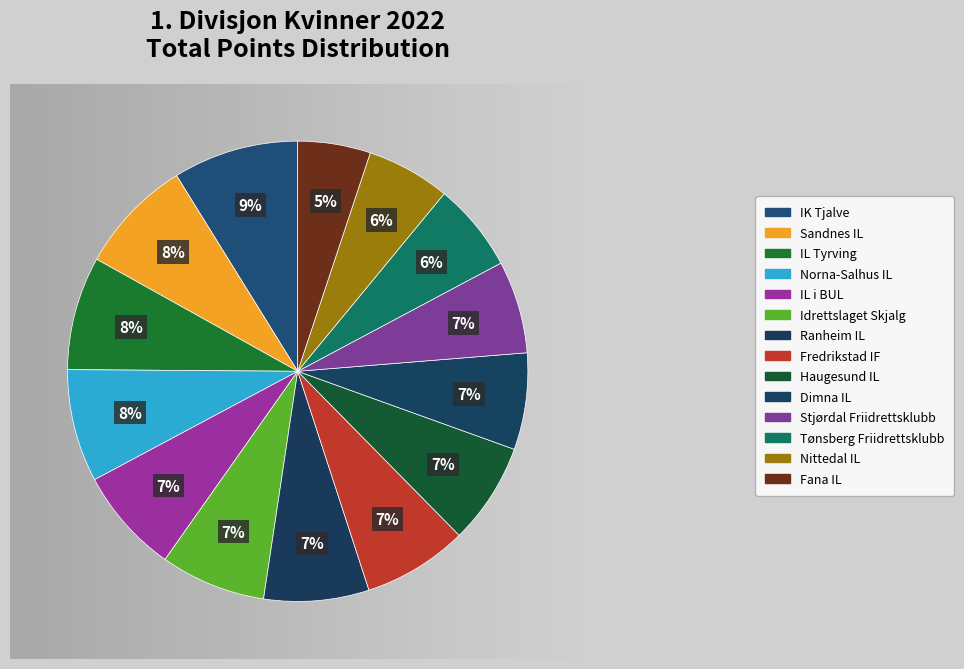

What percentage is NOT represented by IK Tjalve?

91.2%